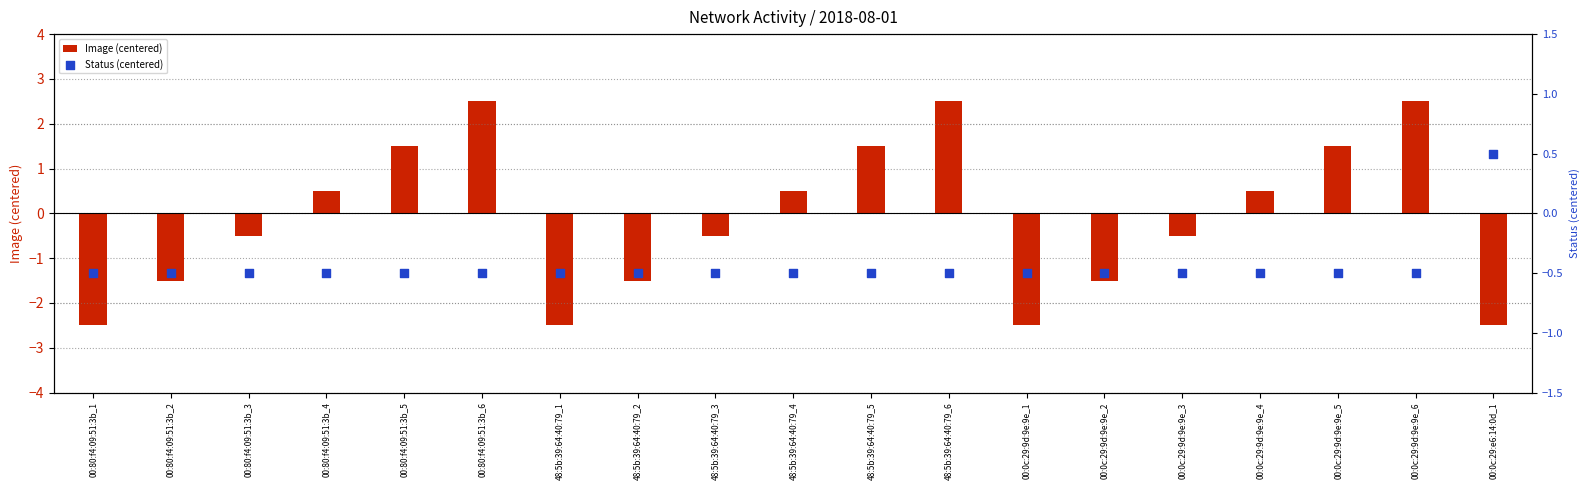

What is the total value across all series at 00:80:f4:09:51:3b_3?

-1.0